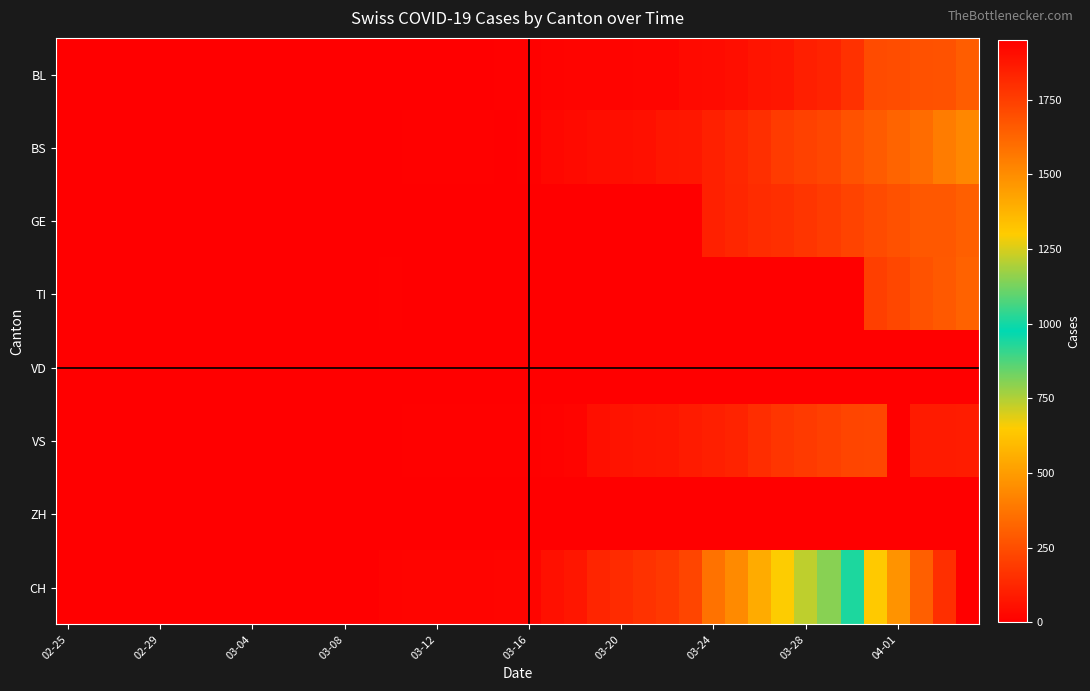

Reading left to right, list all the values displayed in this chart.

BL: 0	0	0	0	0	0	0	0	0	0	0	0	0	1	2	2	2	2	2	5	5	13	16	16	18	21	21	35	40	46	65	76	100	115	158	242	249	262	266	298
BS: 0	0	0	0	0	0	0	0	0	0	0	0	0	0	0	4	4	4	4	0	4	25	36	44	46	57	73	78	105	128	155	191	211	228	263	292	323	350	397	434
GE: 0	0	0	0	0	0	0	0	0	0	0	0	0	0	0	0	0	0	0	0	0	0	0	0	0	0	0	0	103	122	144	153	175	193	216	241	260	283	284	305
TI: 0	0	0	0	0	0	0	0	0	0	0	0	0	0	5	0	0	0	0	0	0	0	0	0	0	0	0	0	0	0	0	0	0	0	0	202	229	263	287	314
VD: 0	0	0	0	0	0	0	0	0	0	0	0	0	0	0	0	0	0	0	0	0	0	0	0	0	0	0	0	0	0	0	0	0	0	0	0	0	0	0	0
VS: 0	0	0	0	0	0	0	0	0	0	0	0	0	0	3	5	5	5	5	5	5	9	16	52	62	70	75	91	100	117	148	174	187	203	223	225	0	88	91	95
ZH: 0	0	0	0	0	0	0	0	0	0	0	0	0	0	0	0	0	0	0	0	0	0	0	0	0	0	0	0	0	0	0	0	0	0	0	0	0	0	0	0
CH: 0	0	0	0	0	0	0	0	0	0	1	1	1	3	12	16	17	17	17	20	21	54	75	119	138	160	181	222	368	443	546	654	734	800	938	1307	1478	1643	1795	1950